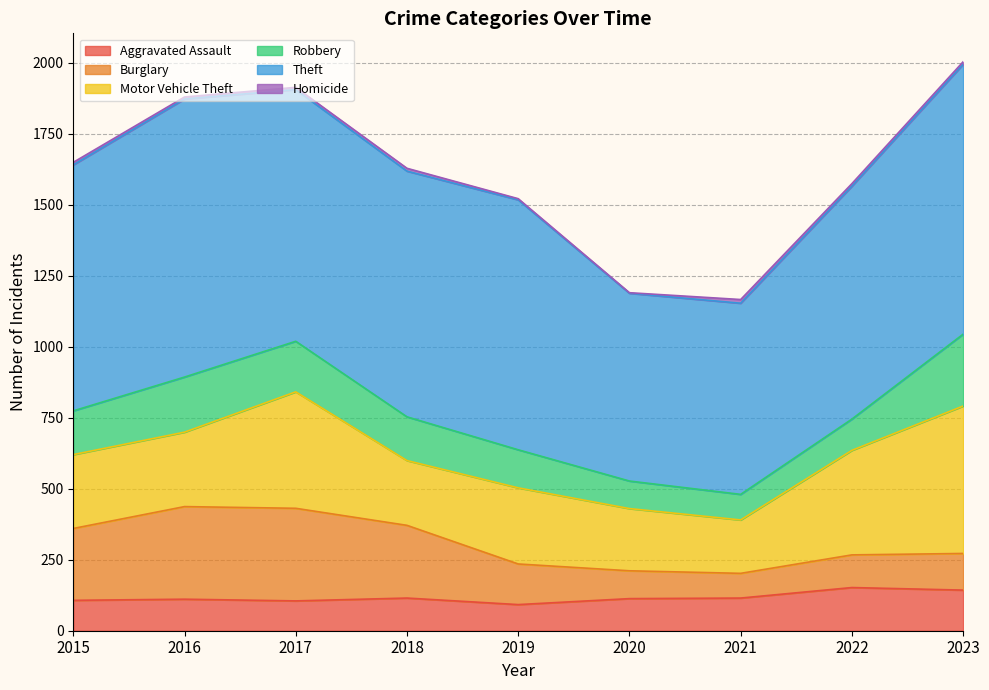

Which label corresponds to the smallest value in the chart?

2020